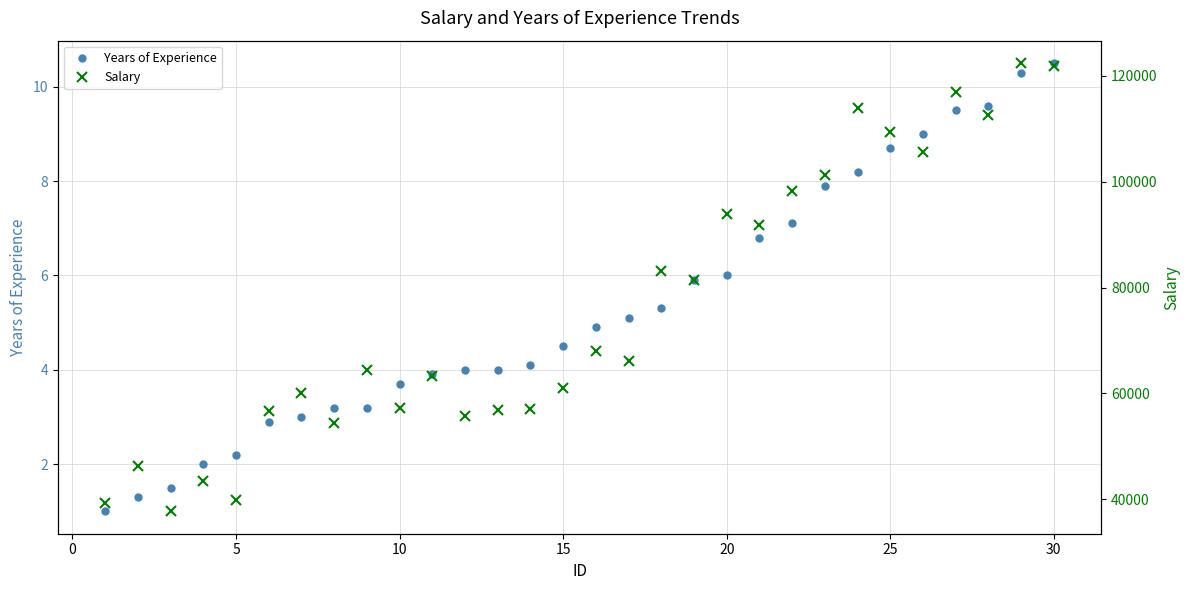

True or false: Years of Experience and Salary intersect in this chart.

False